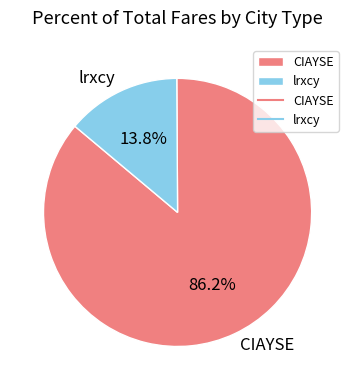

What is the ratio of the value at lrxcy to the value at CIAYSE?

0.2